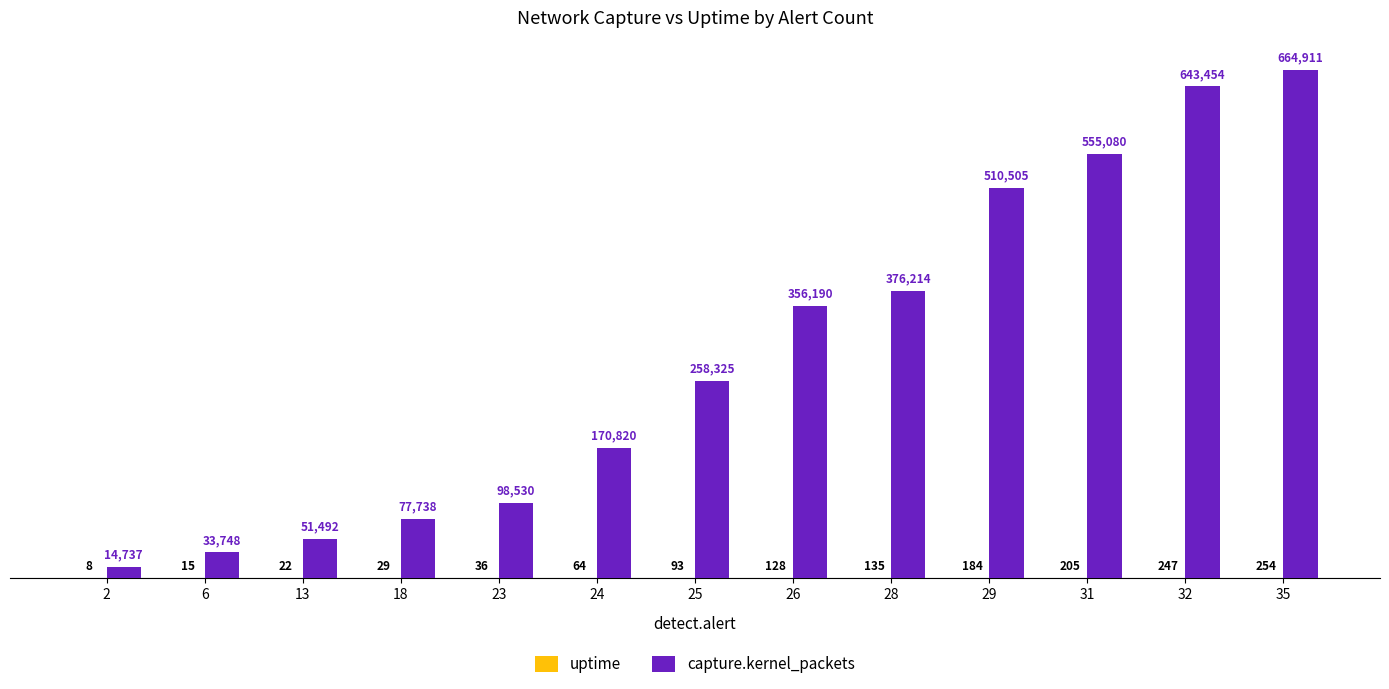

True or false: capture.kernel_packets has a value of 933314 at 35.

False